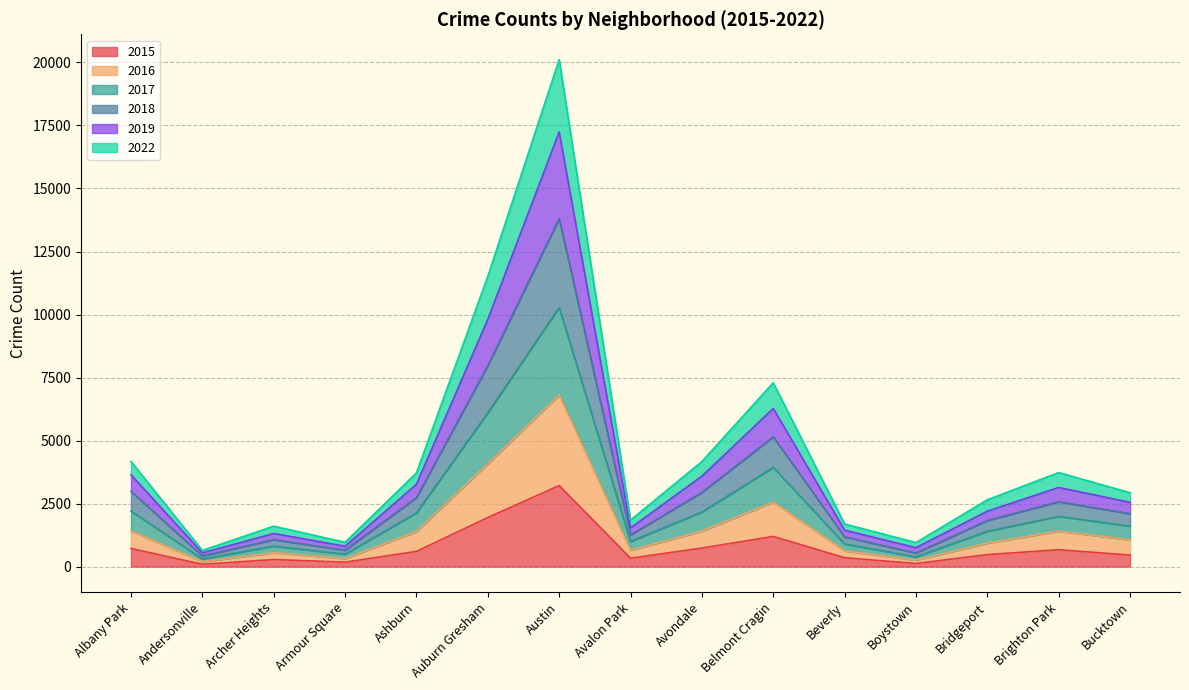

At which label is 2017 closest to 7112?

Auburn Gresham